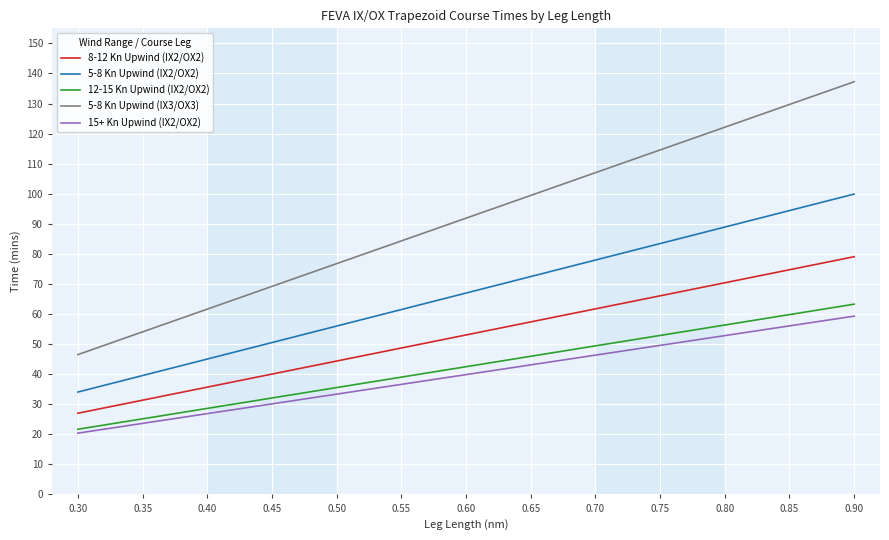

Between 0.40 and 0.60, which series saw the biggest shift?

5-8 Kn Upwind (IX3/OX3)